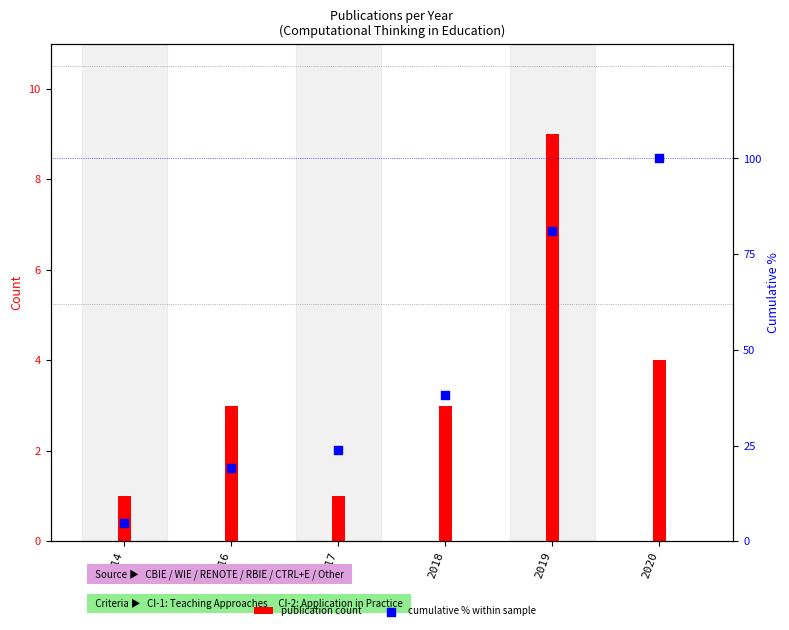

What are all the series names shown in the legend?

publication count, cumulative % within sample